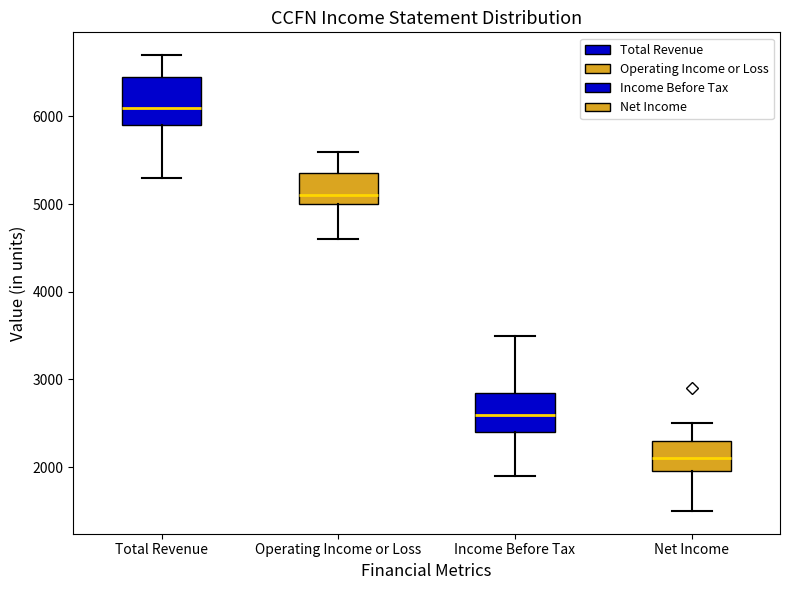

Reading left to right, transcribe this box plot: for each box, give where its median line is, the range the box spans, and where its two whiskers end, as read against the y-axis. The values are not printed on the chart, so give them approximately, as read against the axis.

Total Revenue: median 6100, box 5900 to 6500, whiskers 5300 to 6700
Operating Income or Loss: median 5100, box 5000 to 5400, whiskers 4600 to 5600
Income Before Tax: median 2600, box 2400 to 2900, whiskers 1900 to 3500
Net Income: median 2100, box 2000 to 2300, whiskers 1500 to 2500